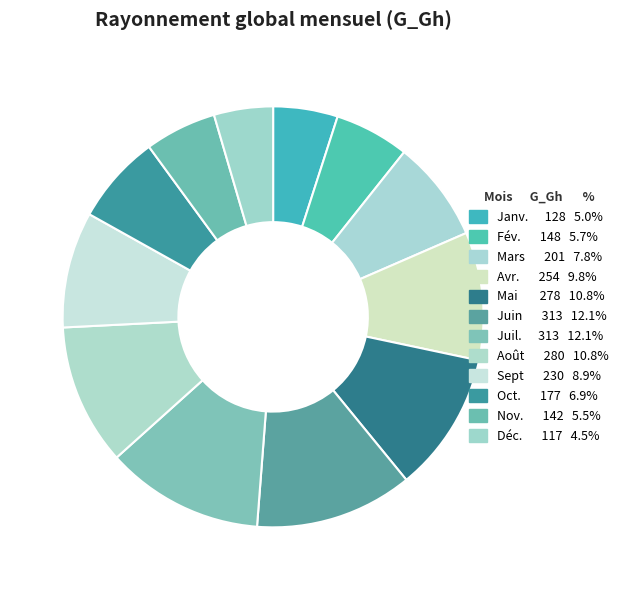

To the nearest percent, what is the combined percentage of Oct. and Sept?

16%